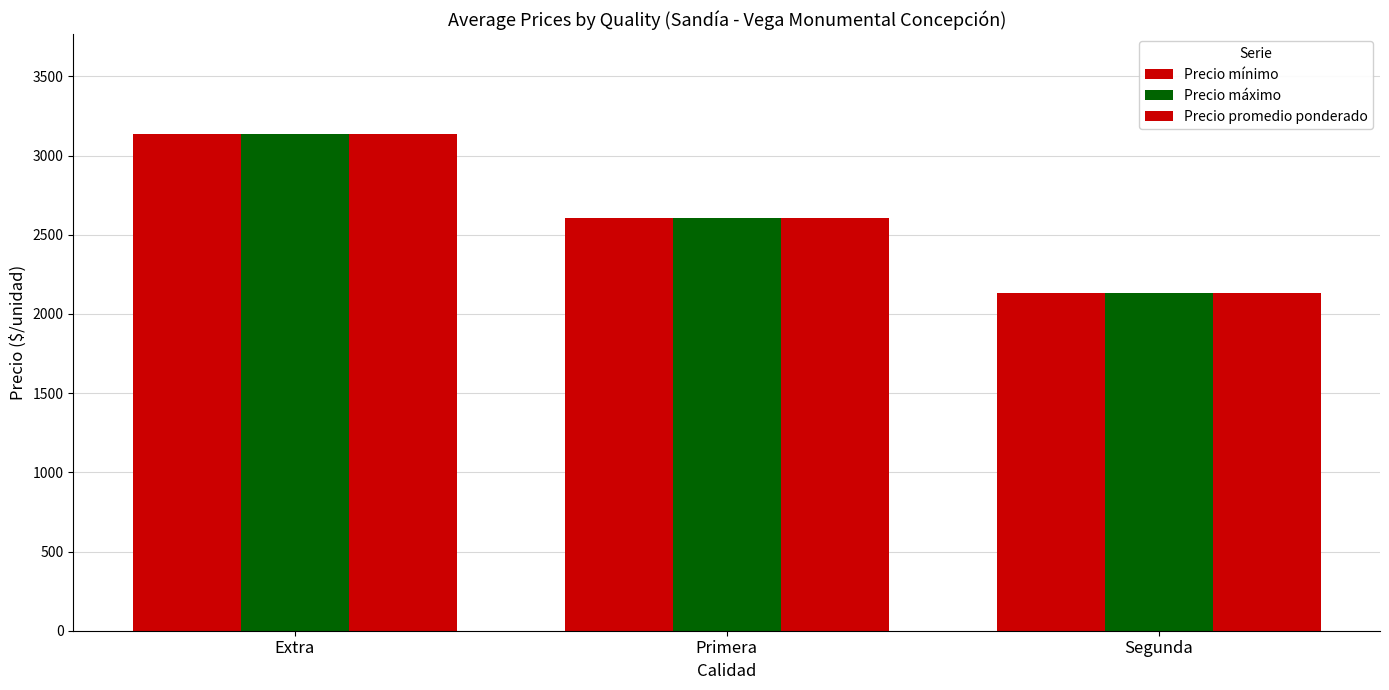

How many categories are shown in the chart?

3